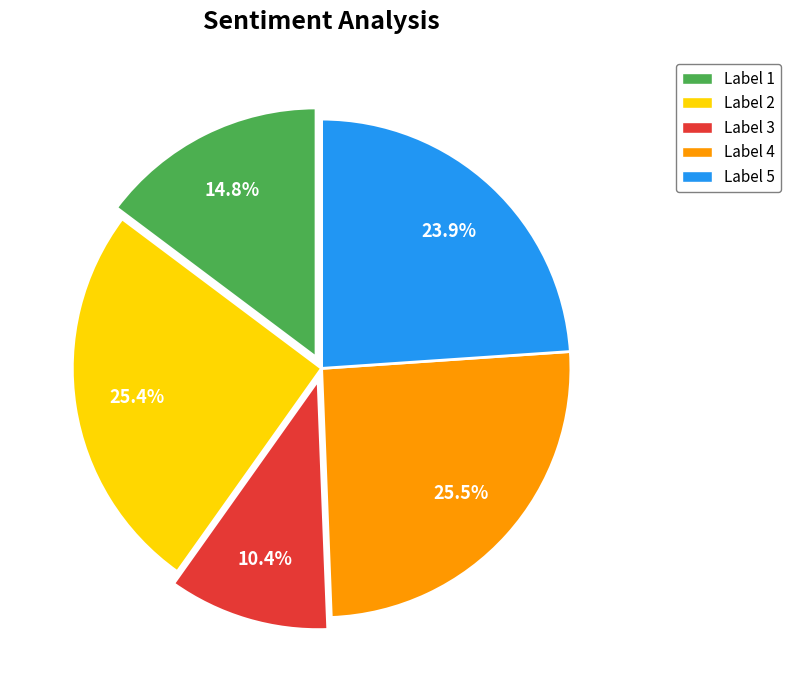

Does any single category account for the majority?

No